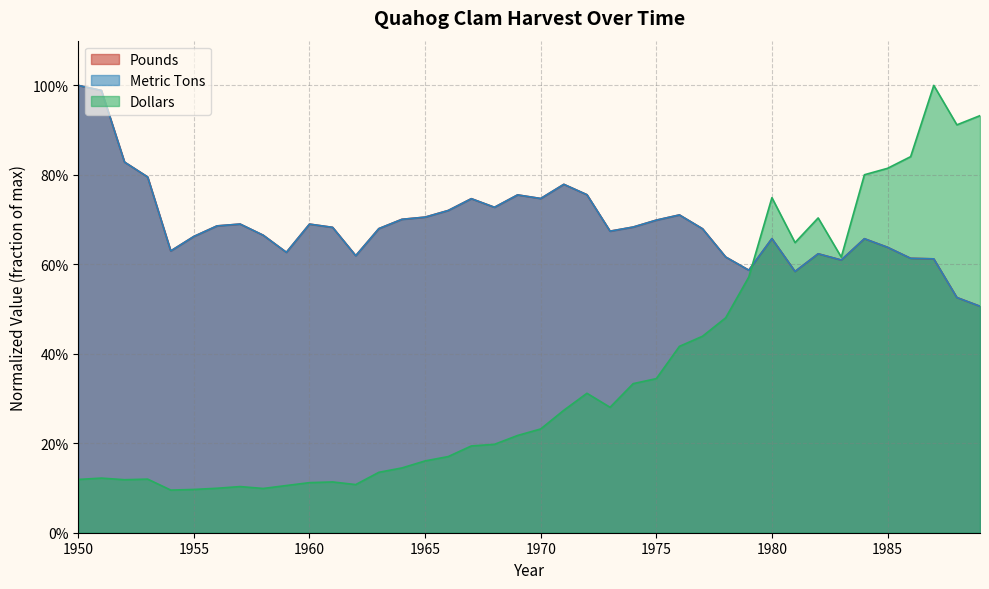

Between which two adjacent categories do Metric Tons and Pounds first intersect?

1951 and 1952